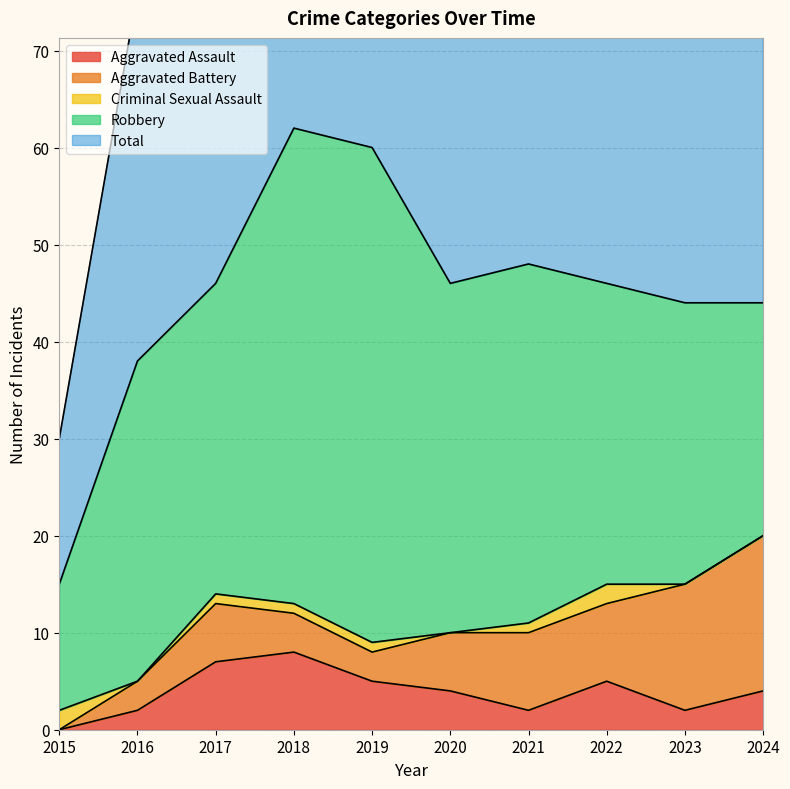

How many lines are shown in the chart?

5